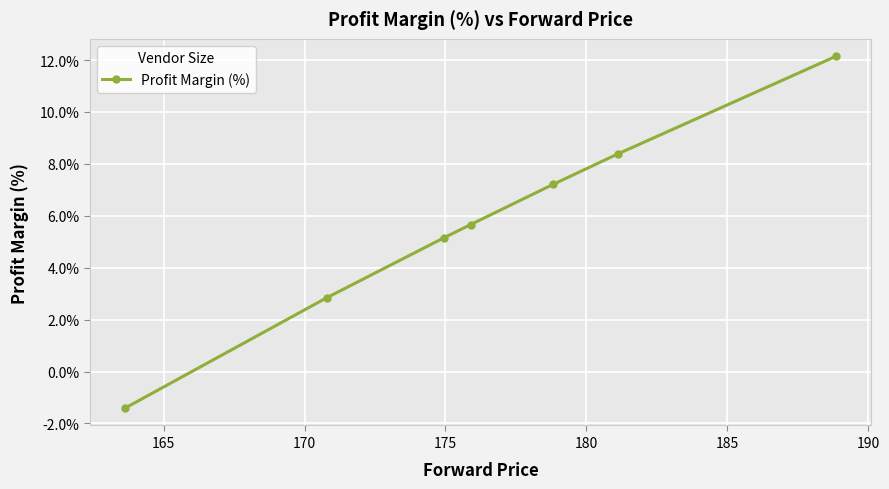

What is the difference between the maximum and minimum values?

13.5